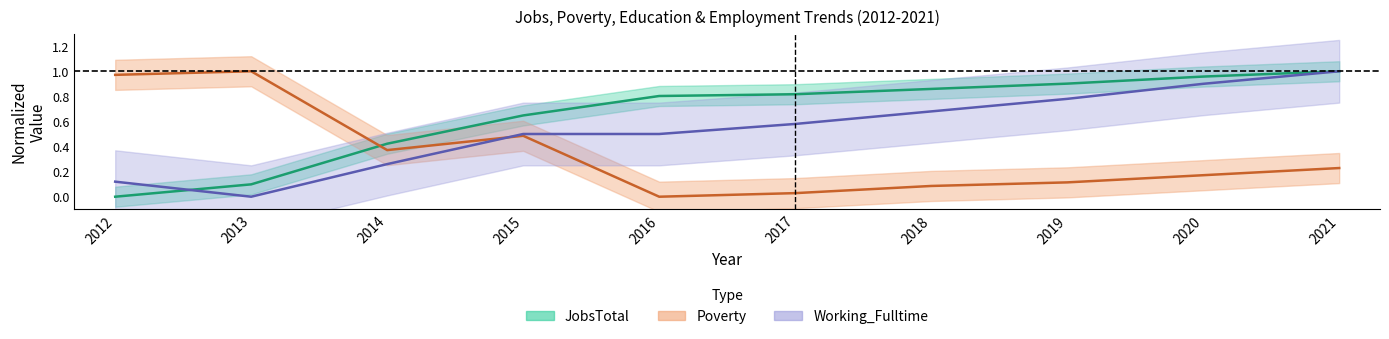

Does the chart display data point markers on the line(s)?

No